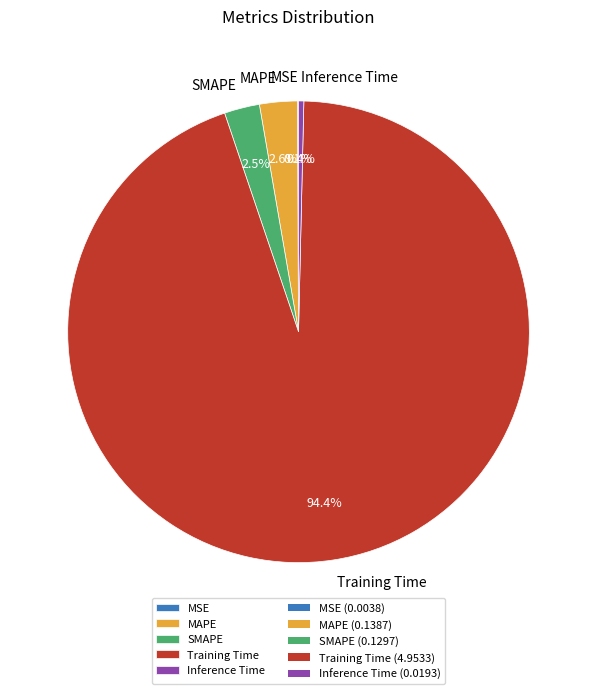

What percentage is the MAPE slice, to the nearest percent?

3%